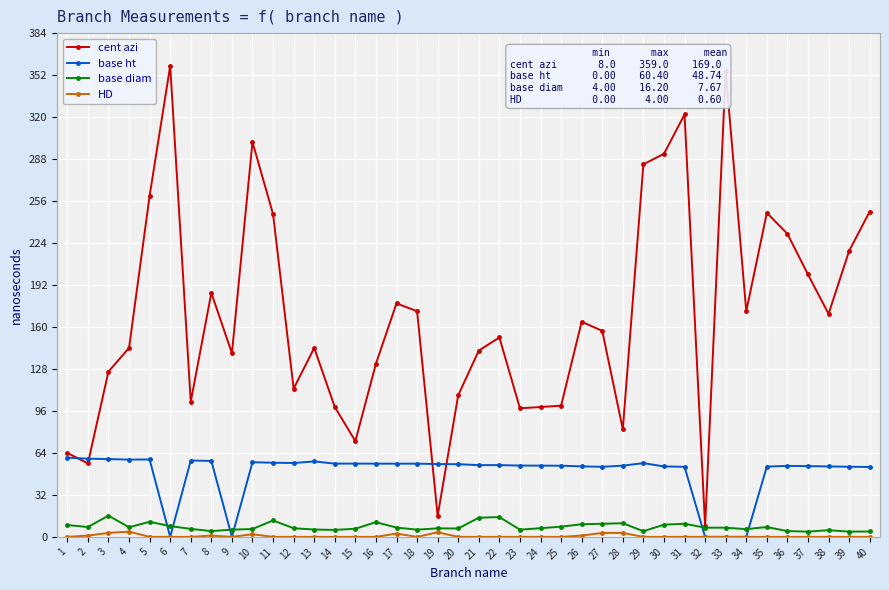

True or false: HD and cent azi cross at least once.

False